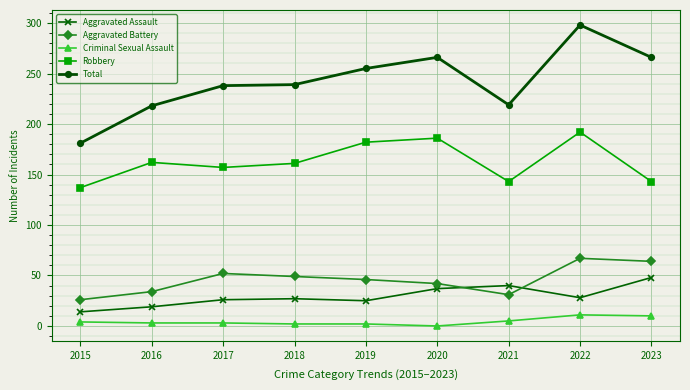

True or false: Aggravated Battery and Criminal Sexual Assault cross at least once.

False